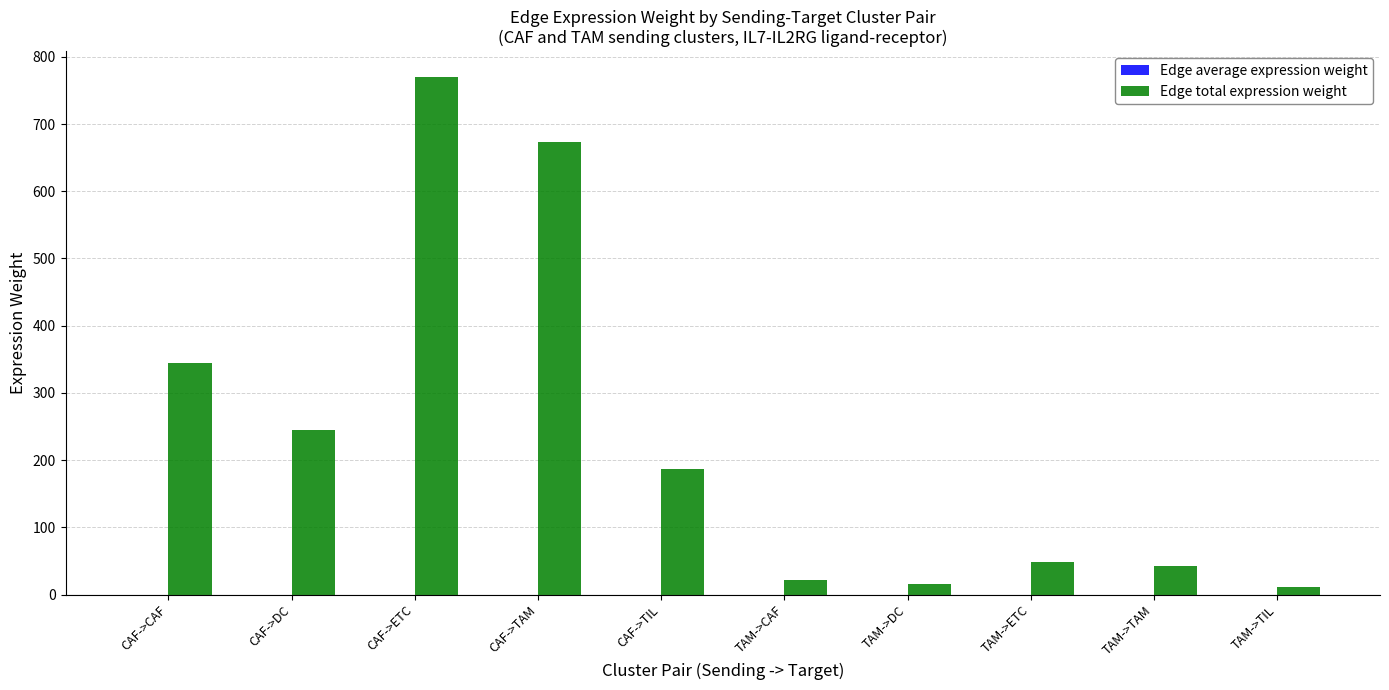

Are the bars grouped side by side (vs. stacked)?

Yes